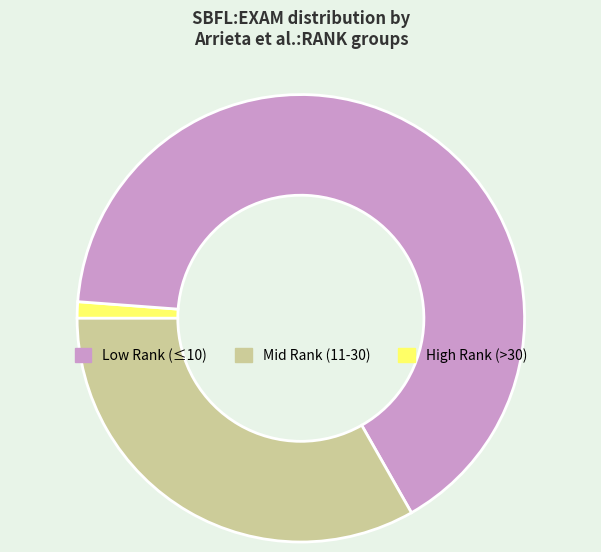

Count the number of slices in the pie.

3